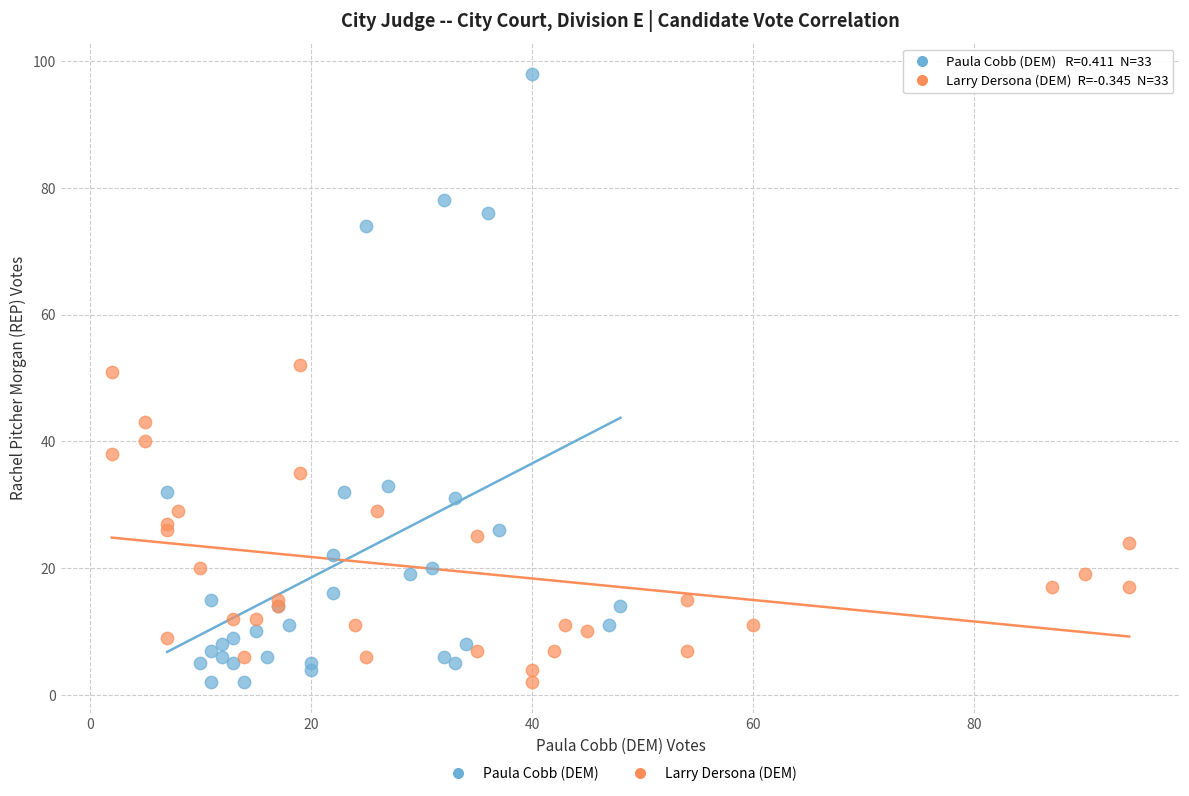

Which series has the largest Y range (max minus min)?

Paula Cobb (DEM)